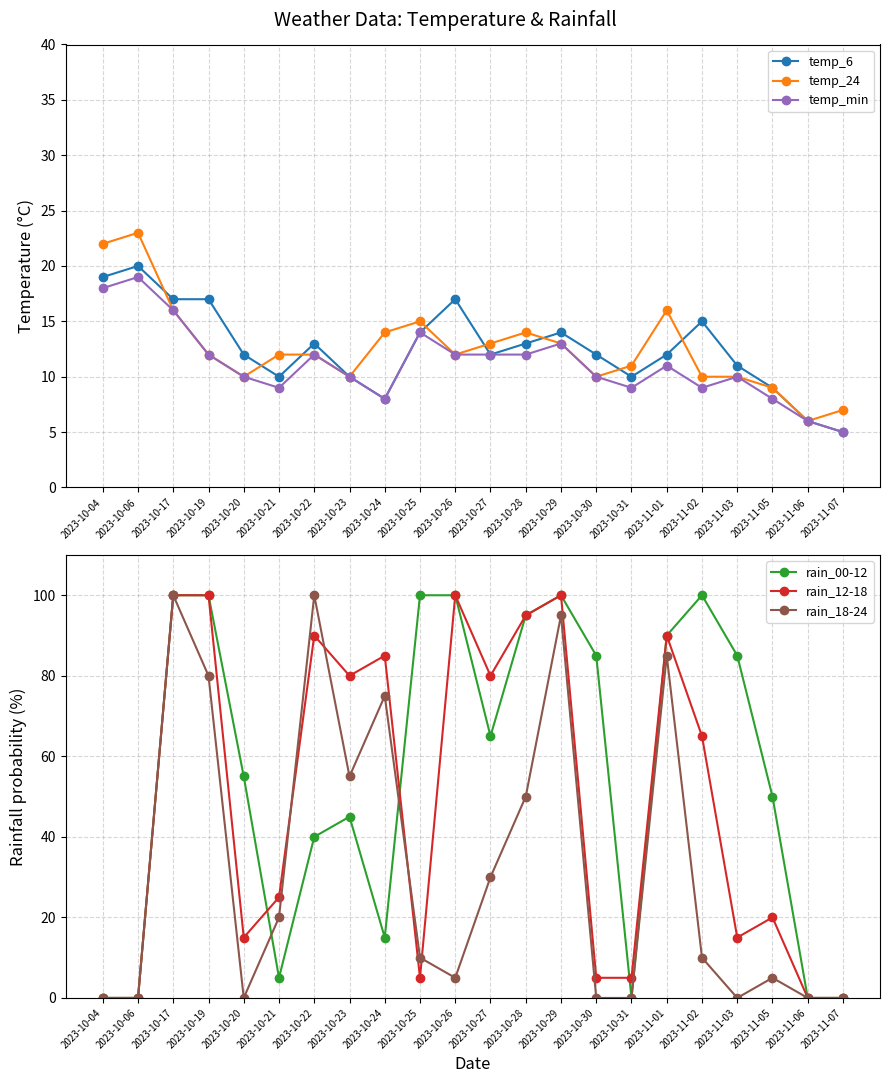

What is the maximum value for temp_6?

20